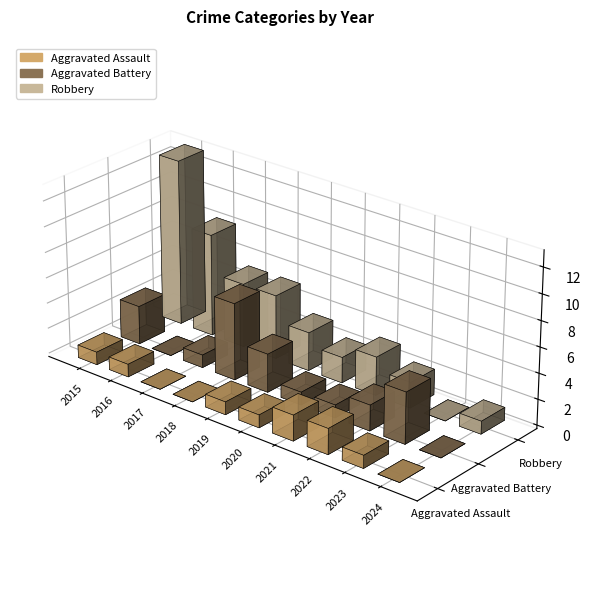

What are all the series names shown in the legend?

Aggravated Assault, Aggravated Battery, Robbery